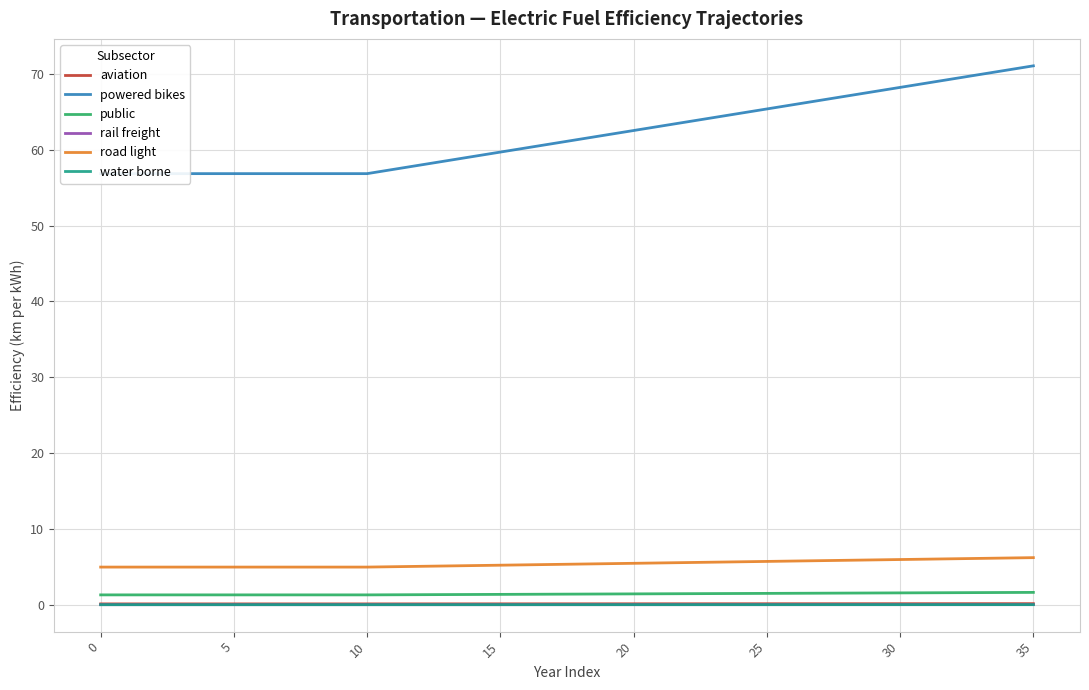

How many lines are shown in the chart?

6